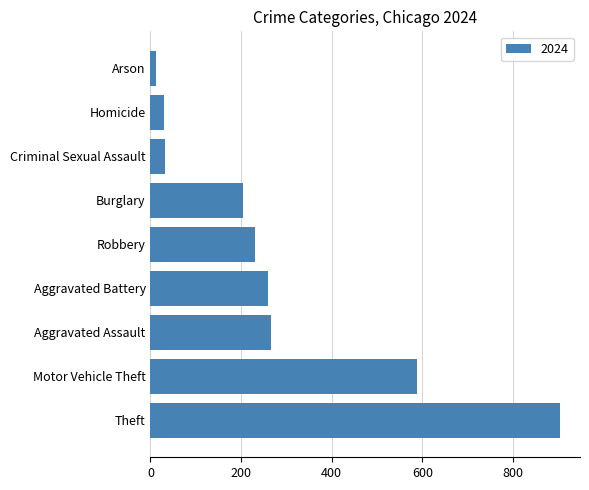

What is the maximum value shown in the chart?

903